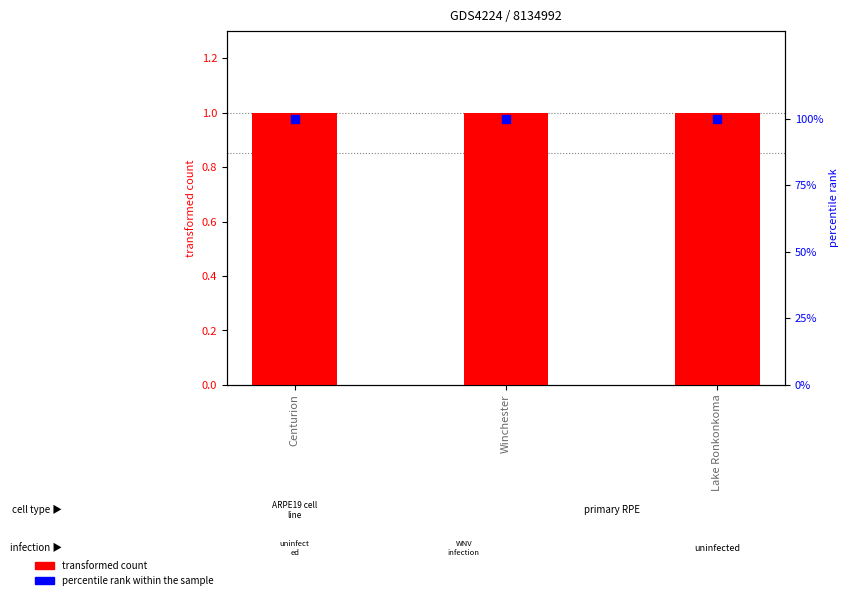

Which series has the widest spread of Y values?

transformed count